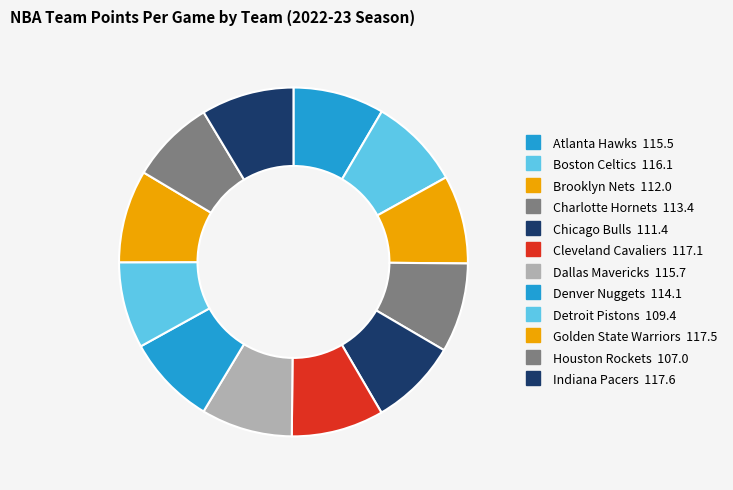

Count the number of slices in the pie.

12